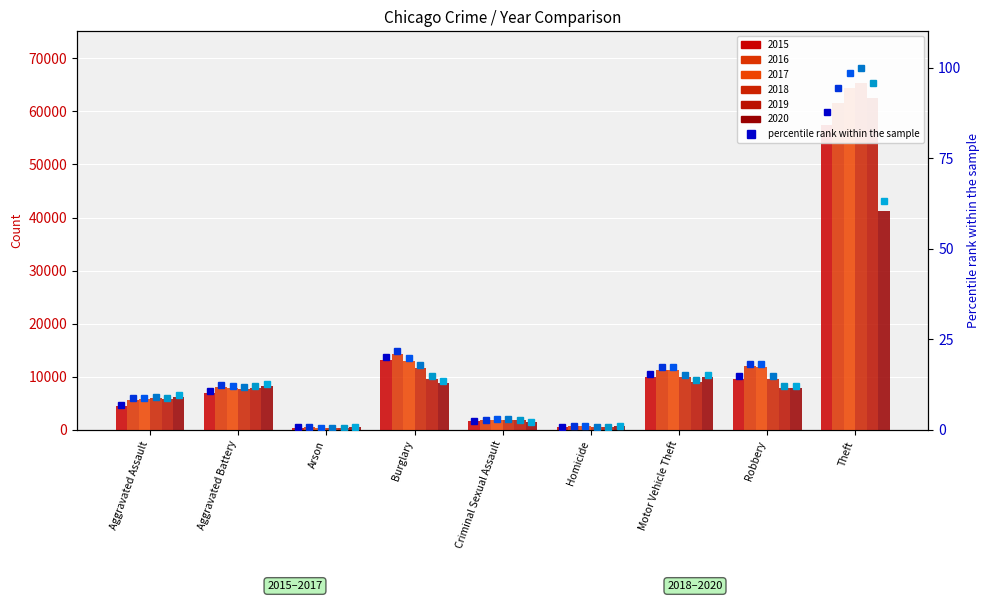

Count the number of data series in this chart.

6